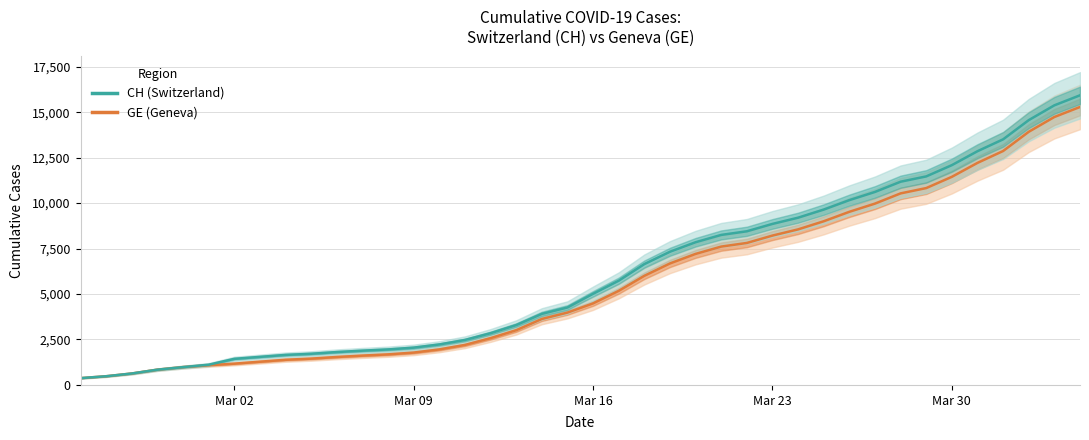

What are all the series names shown in the legend?

GE (Geneva), CH (Switzerland)